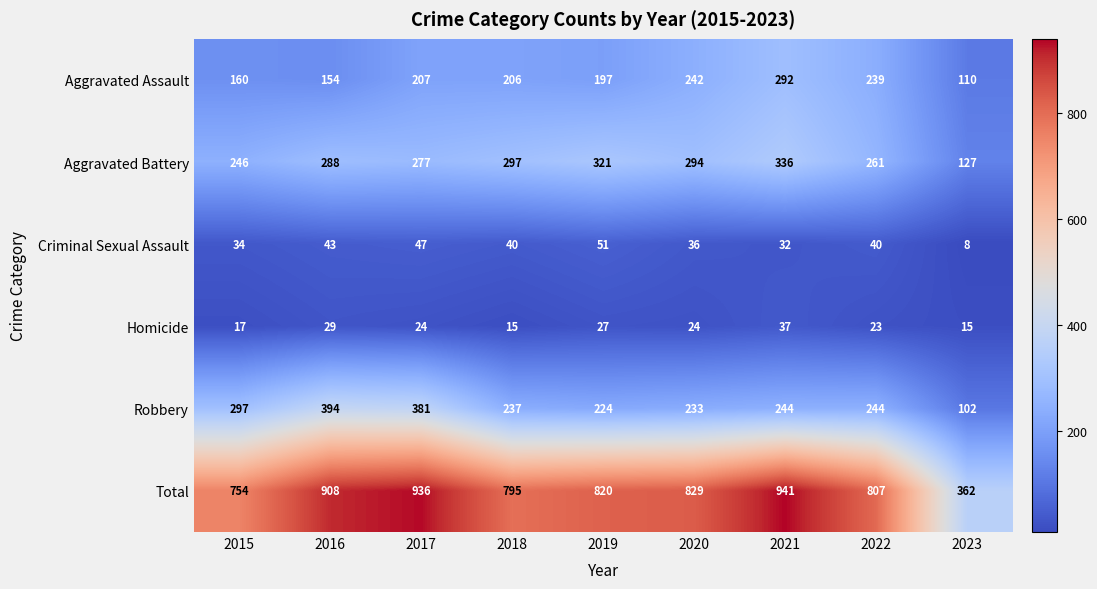

Between 2015 and 2020, which series saw the biggest shift?

Aggravated Assault